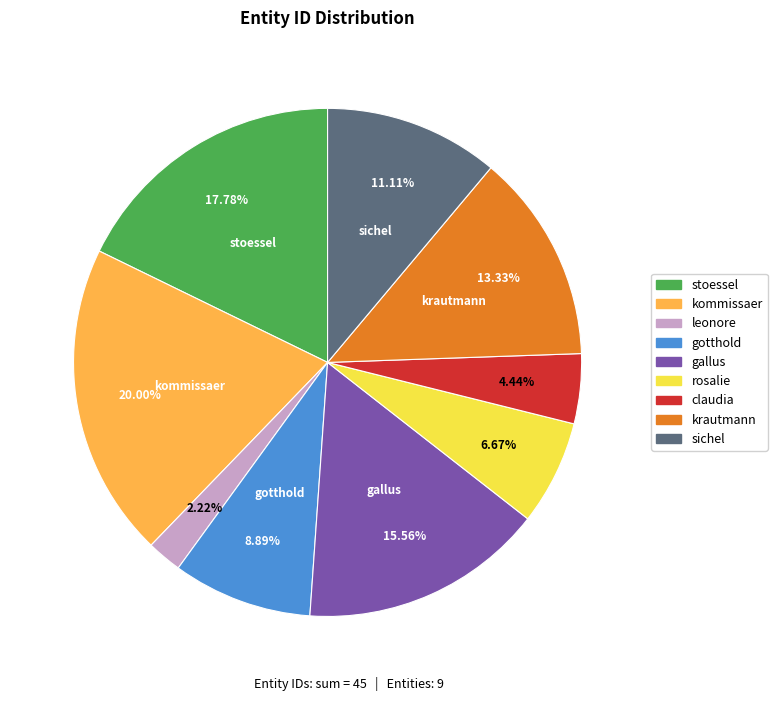

Rank the categories by value from highest to lowest.

kommissaer, stoessel, gallus, krautmann, sichel, gotthold, rosalie, claudia, leonore